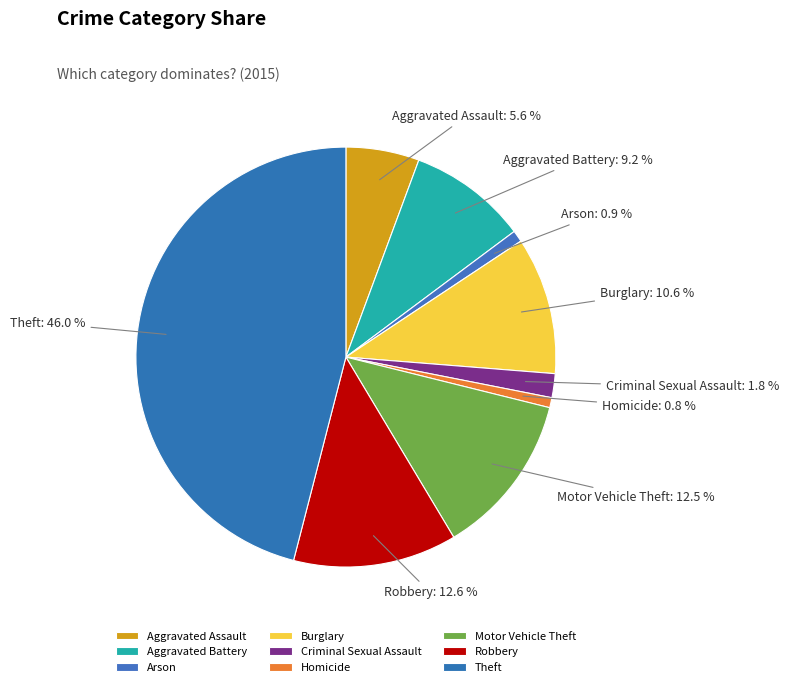

To the nearest percent, what is the average slice percentage?

11%